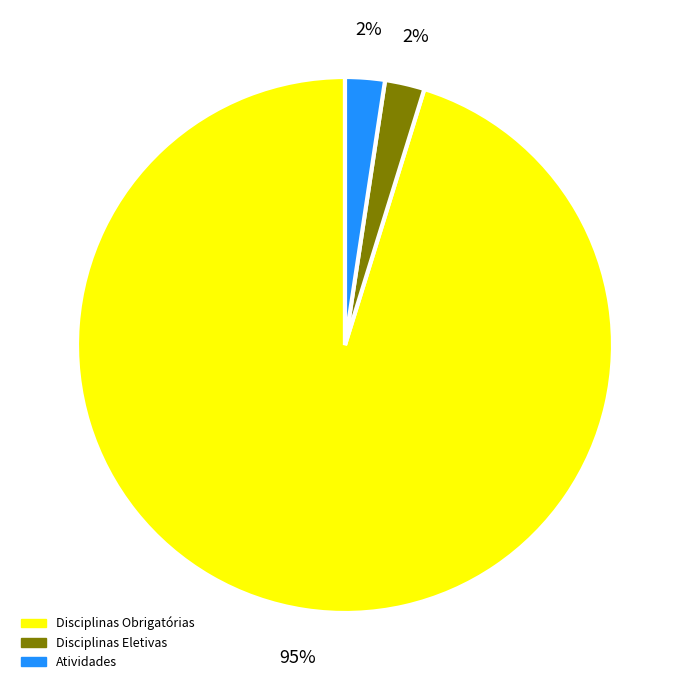

Is the sum of Disciplinas Eletivas and Disciplinas Obrigatórias greater than half?

Yes